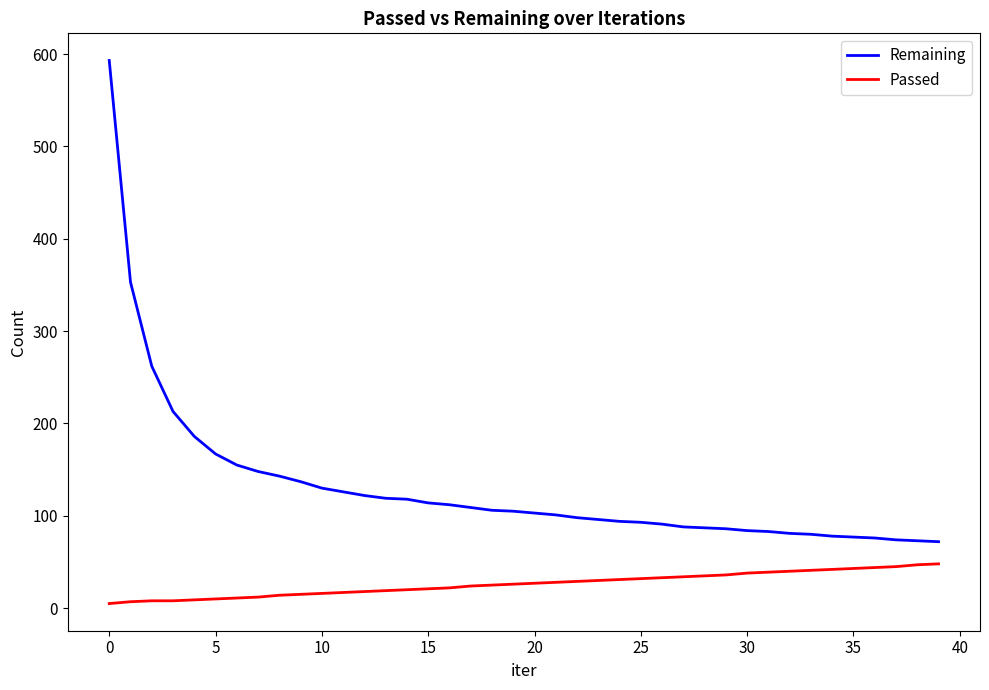

Which series has the largest total across all categories?

Remaining